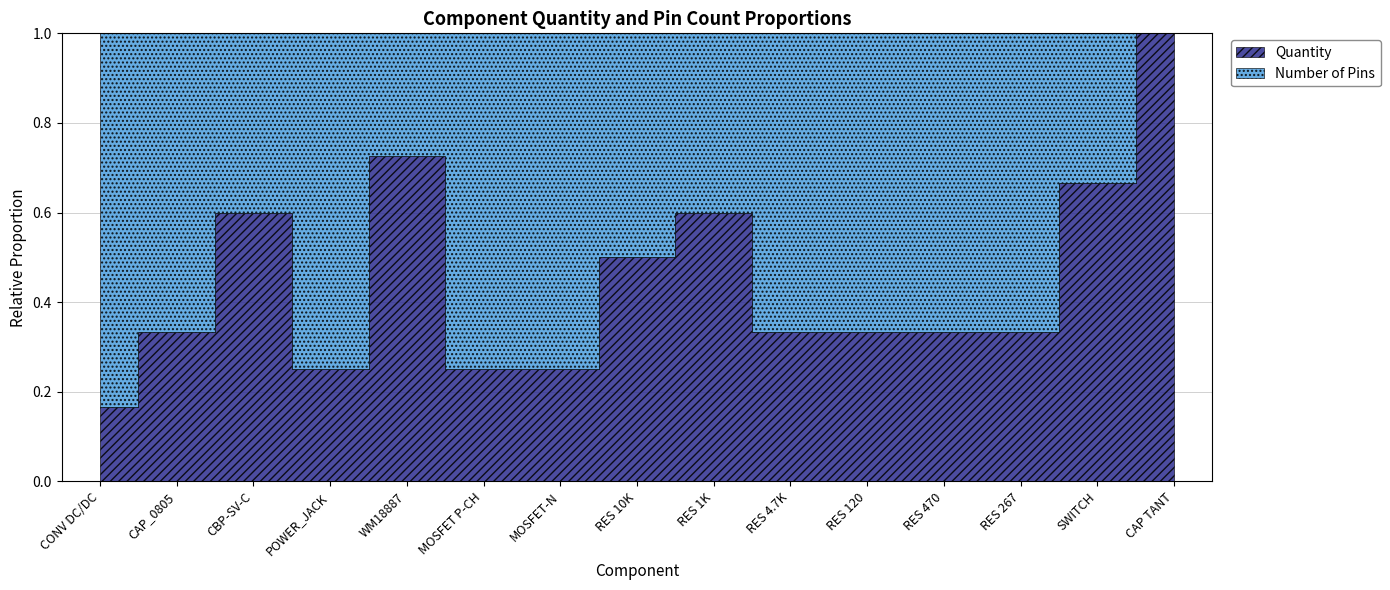

Reading left to right, transcribe all the data shown in this chart.

Quantity: 1	1	3	1	8	1	1	2	3	1	1	1	1	4	2
Number of Pins: 5	2	2	3	3	3	3	2	2	2	2	2	2	2	0